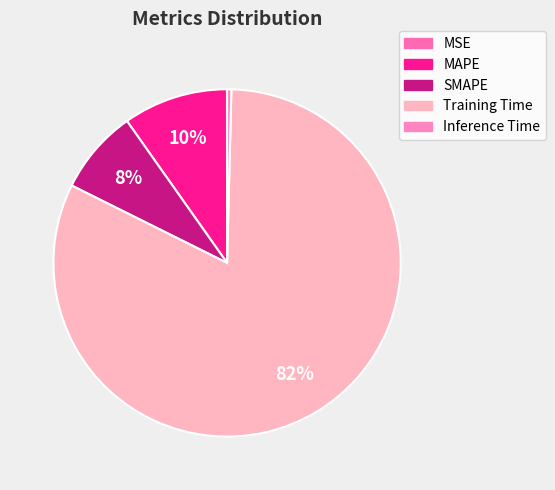

To the nearest percent, what percentage of the pie is MAPE?

10%